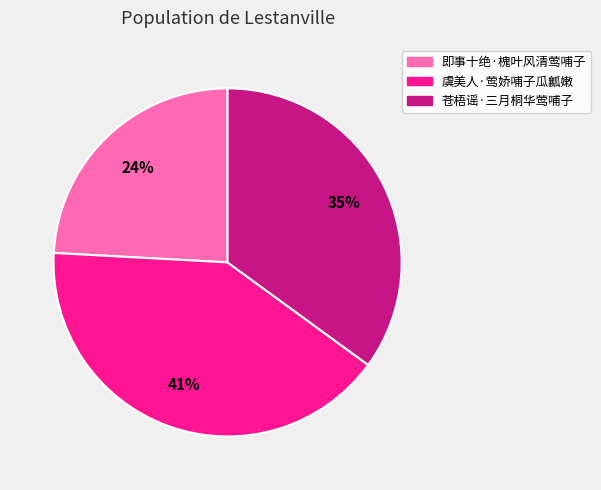

True or false: 虞美人·莺娇哺子瓜瓤嫩 accounts for 35% of the total.

False